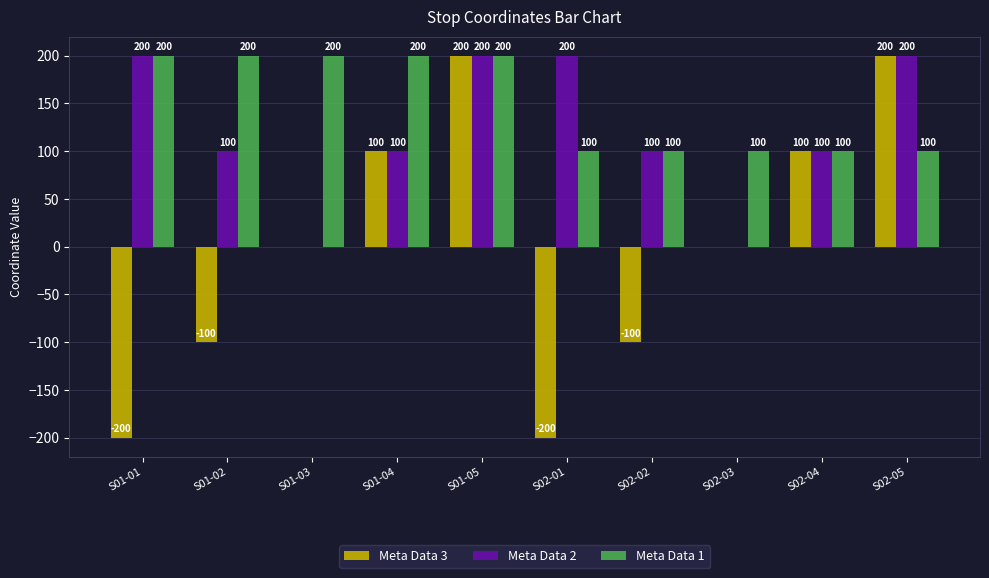

Is it true that Meta Data 3 equals 0 at S02-03?

True